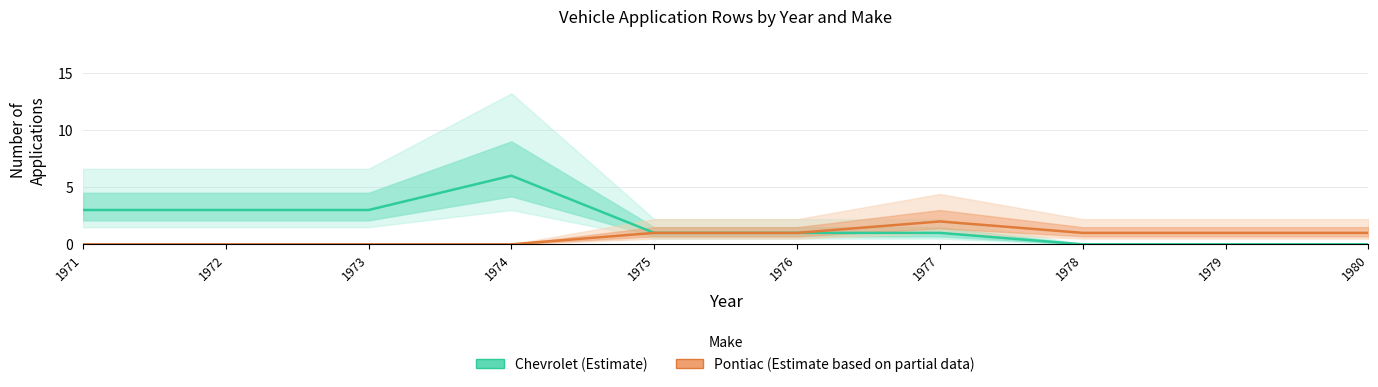

What is the spread (max minus min) of values at 1980?

1